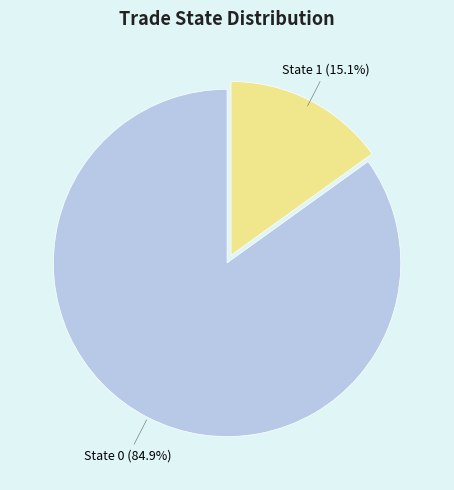

To the nearest percent, what is the difference between the largest and smallest slice percentages?

70%